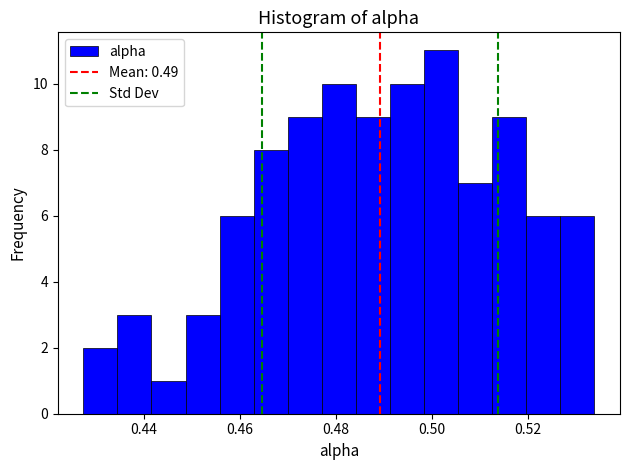

Around what value on the x-axis is the tallest bar? Give the approximate position of its centre, as read against the axis.

0.502